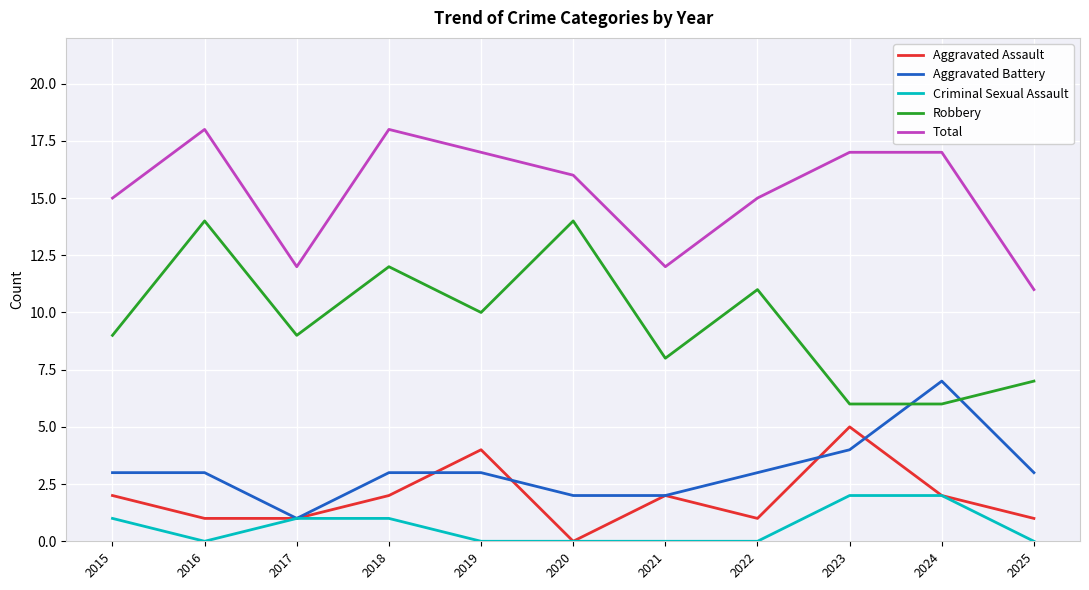

Rank the series by their maximum value, from lowest to highest.

Criminal Sexual Assault, Aggravated Assault, Aggravated Battery, Robbery, Total